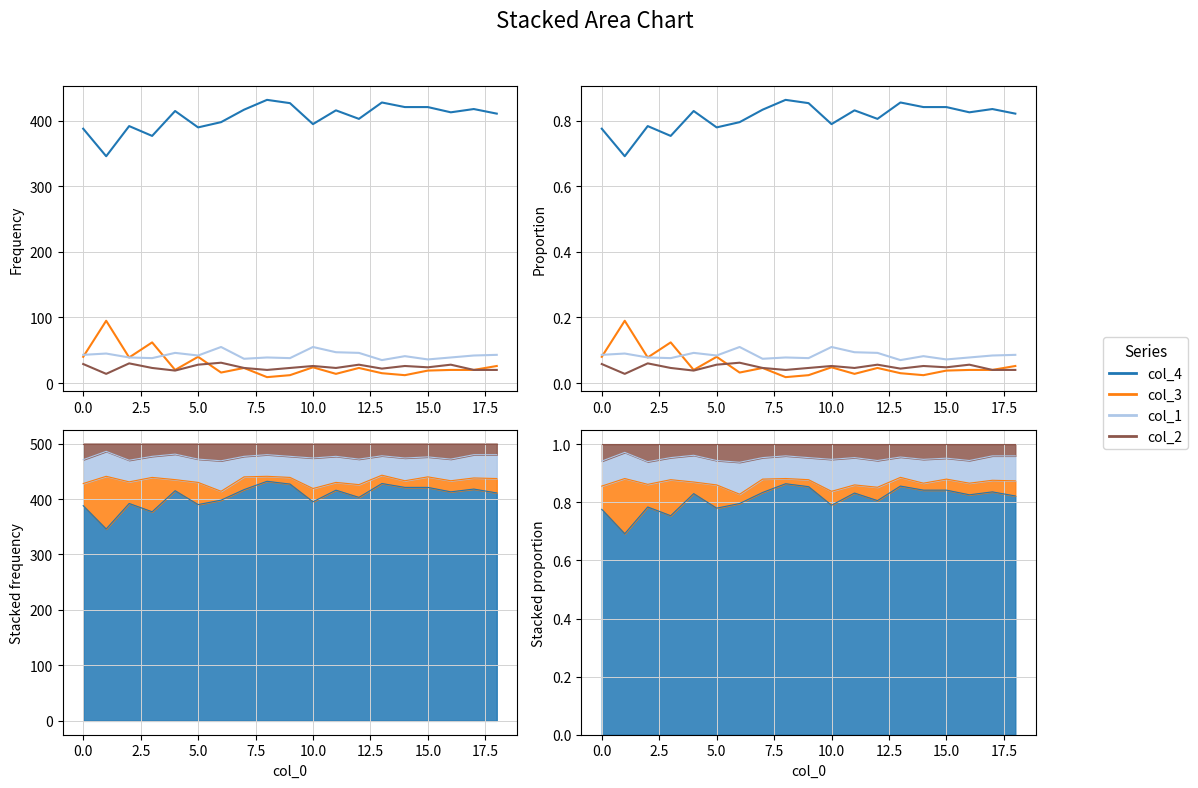

At 18, list the series in order from smallest to largest.

col_2, col_3, col_1, col_4